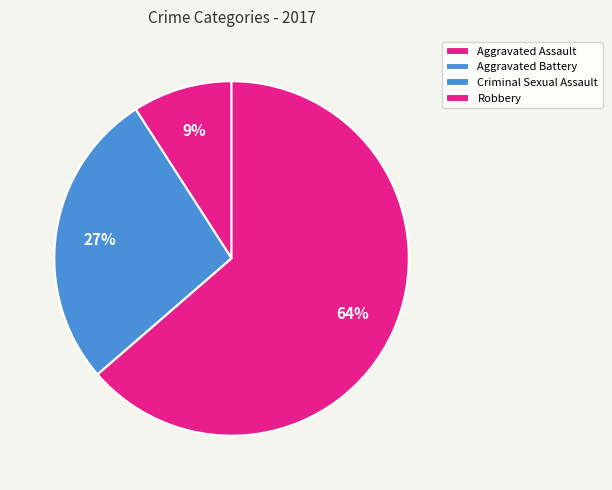

To the nearest percent, what is the difference between the Aggravated Assault and Robbery slice percentages?

55%